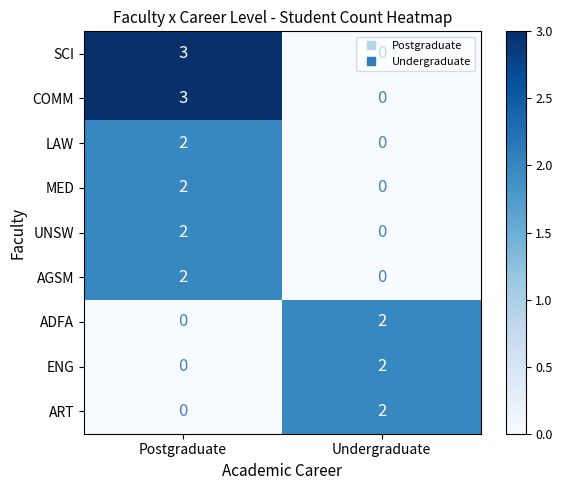

At which category does the chart reach its peak across all series?

Postgraduate